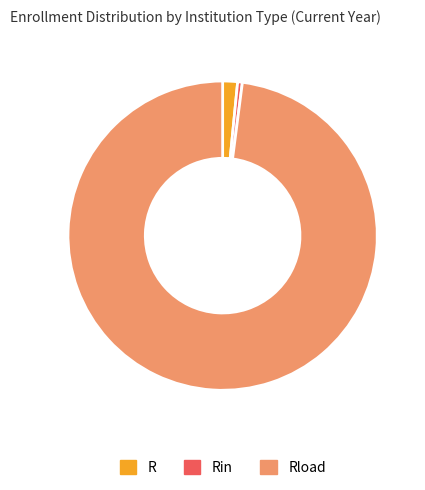

Between R and Rin, which is larger?

R